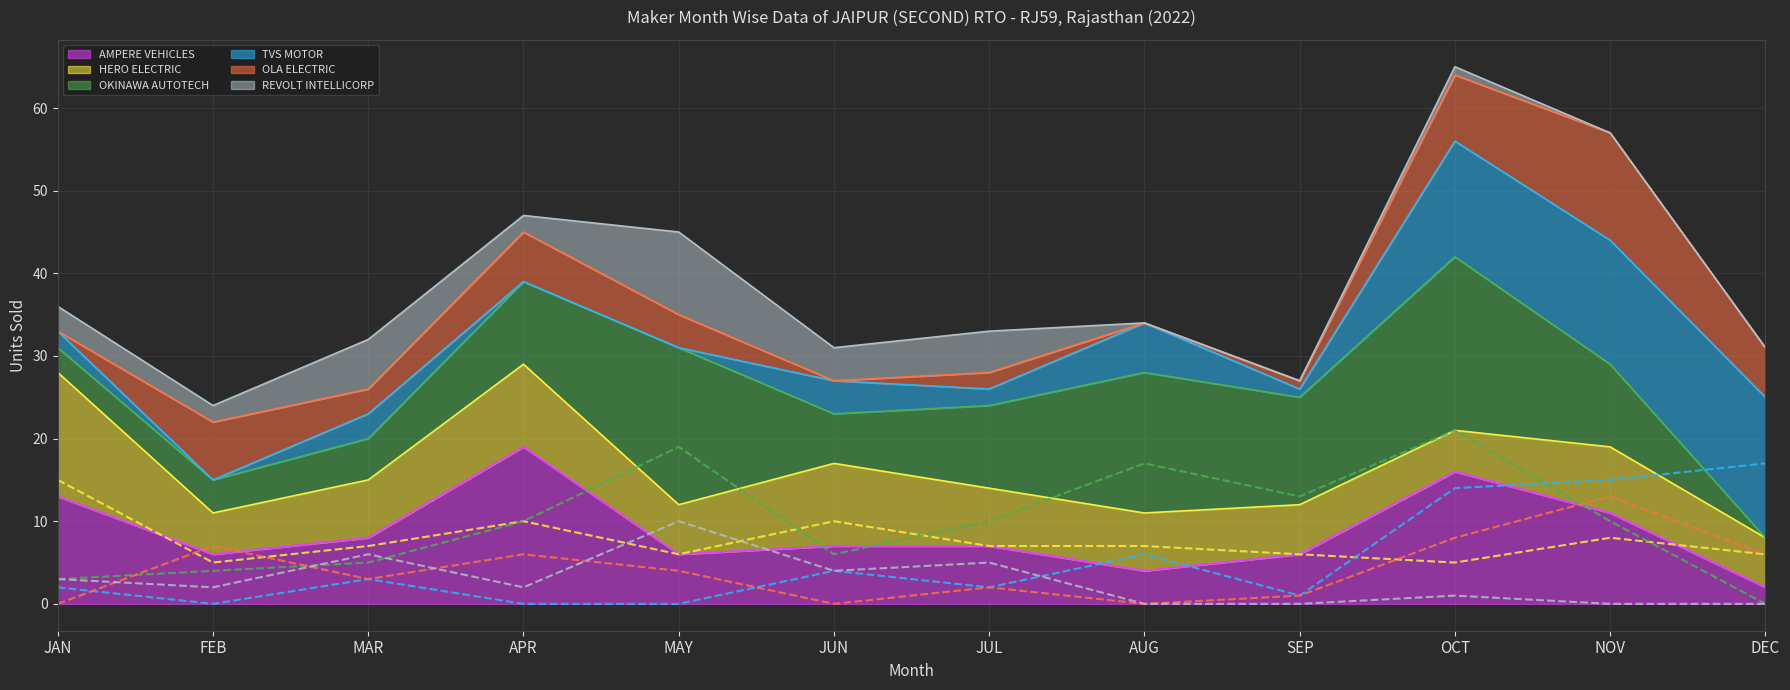

Between APR and JUL, which series saw the biggest shift?

AMPERE VEHICLES